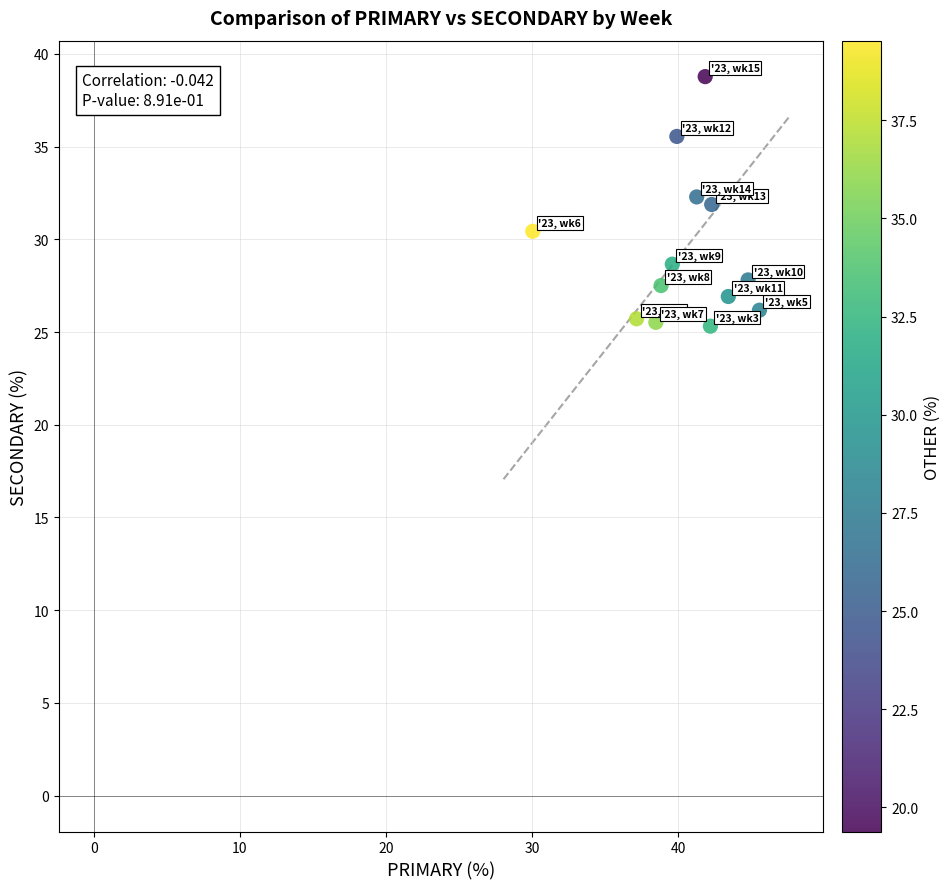

What is the range of Y values (max minus min)?

13.5